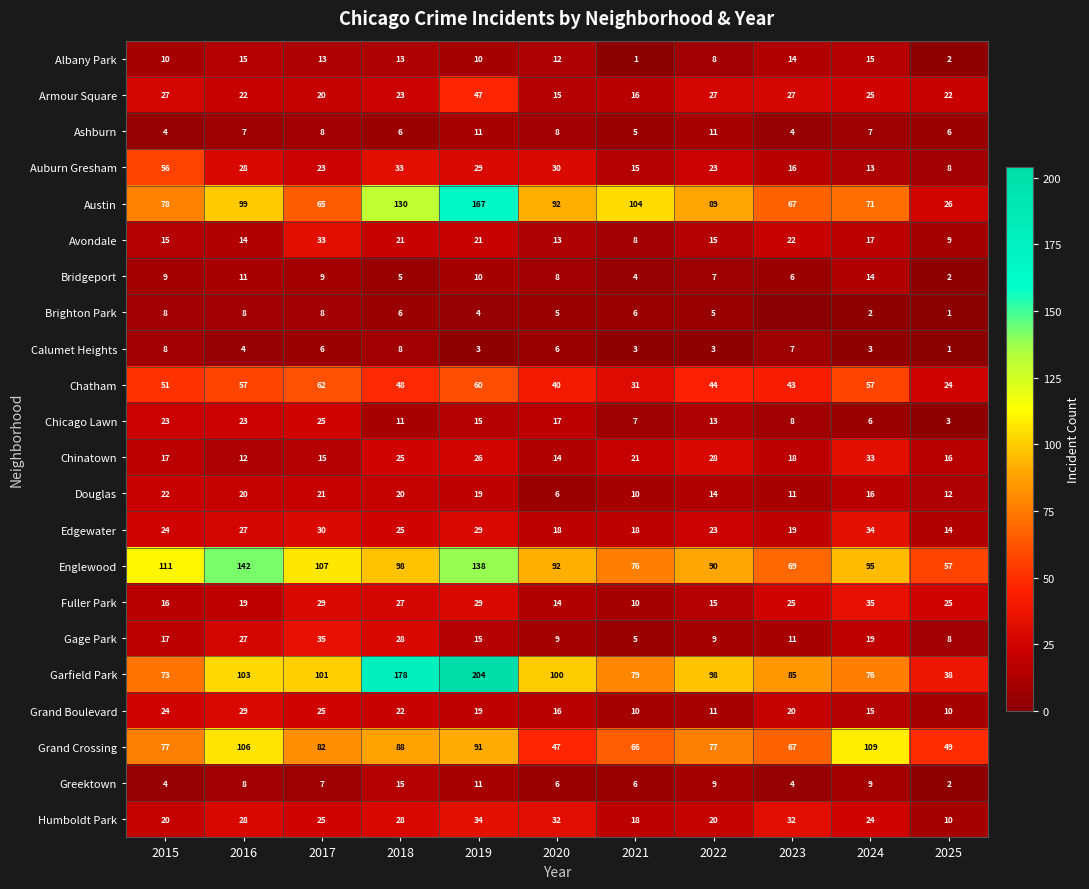

What is the average value of the Albany Park series?

10